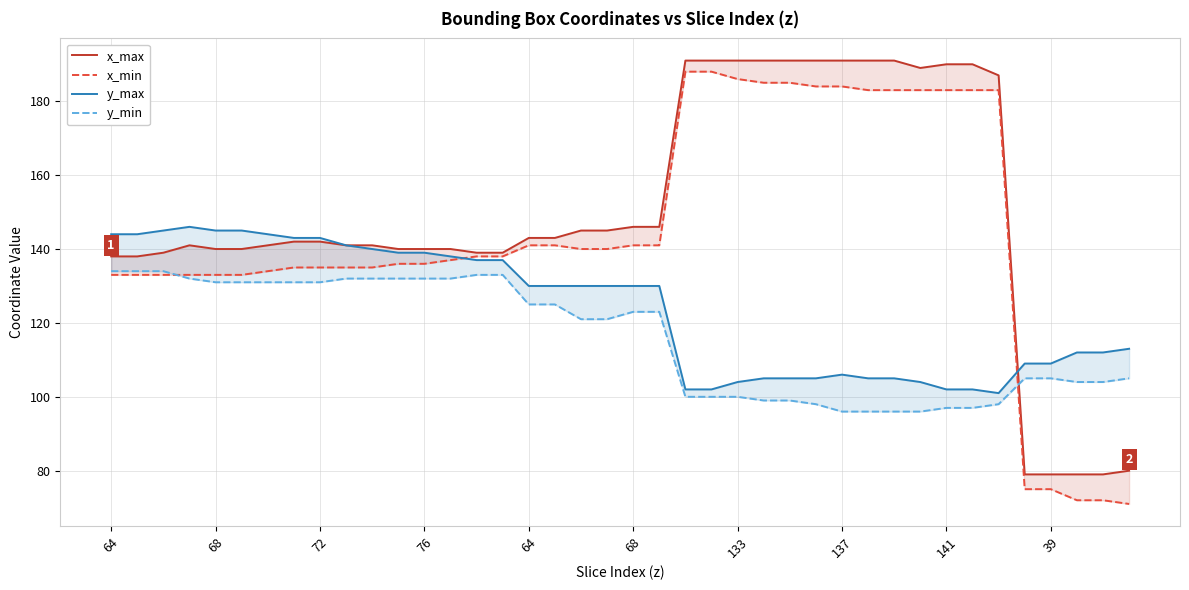

True or false: y_min and x_min cross at least once.

True